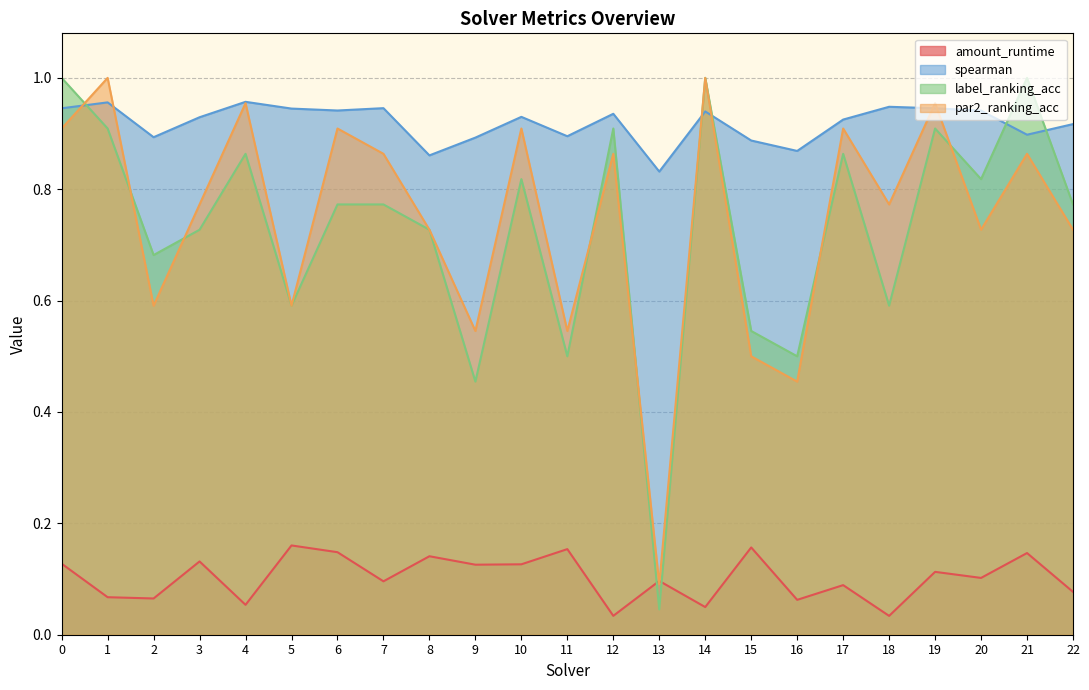

True or false: amount_runtime has more than 1 interior local peaks.

True